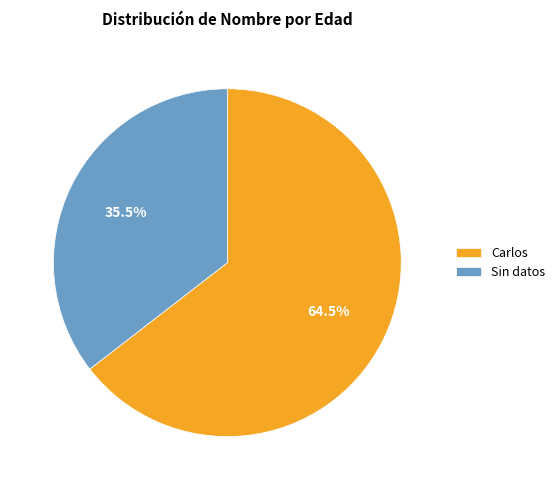

Approximately how many times larger is the value at Sin datos compared to Carlos?

0.6